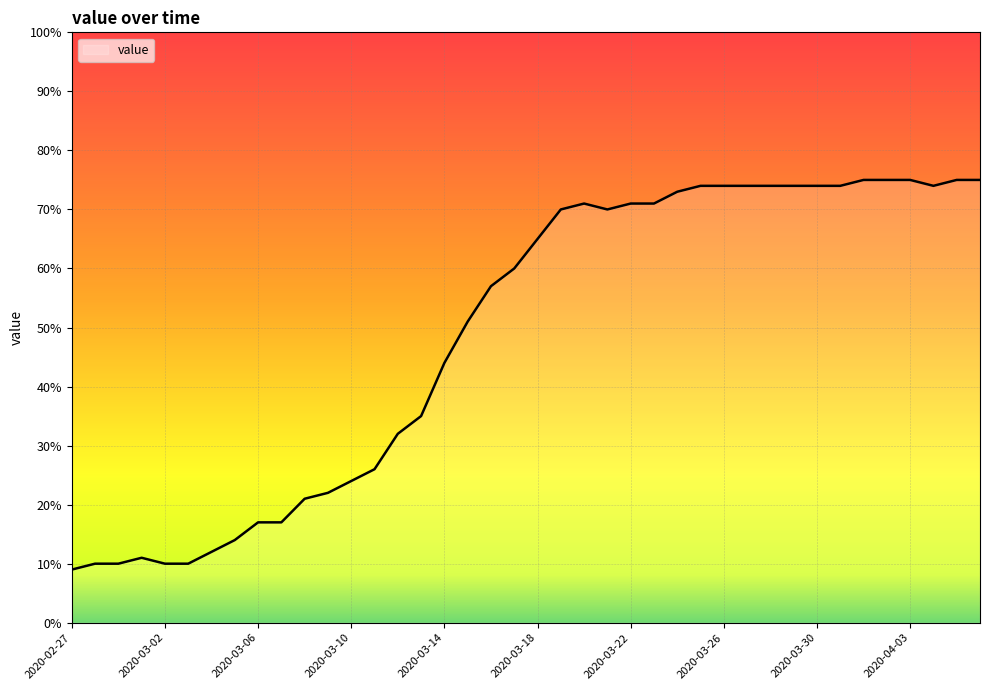

What is the maximum value shown in the chart?

75